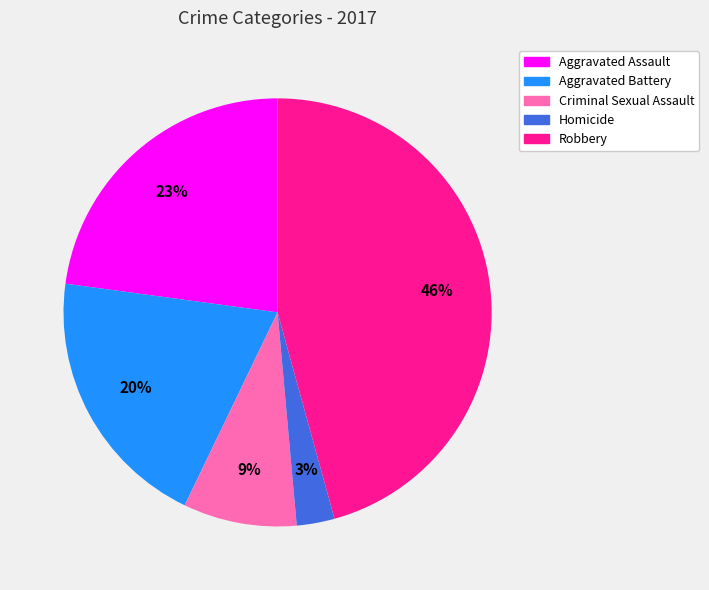

Is the sum of Aggravated Assault and Aggravated Battery greater than half?

No